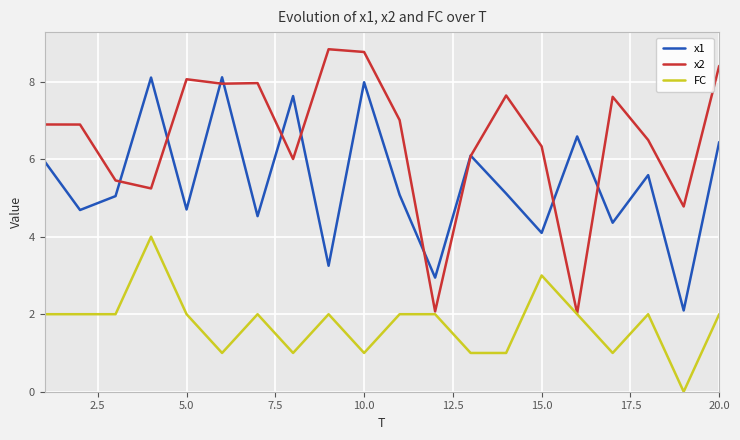

List the series in order of their peak value, highest first.

x2, x1, FC